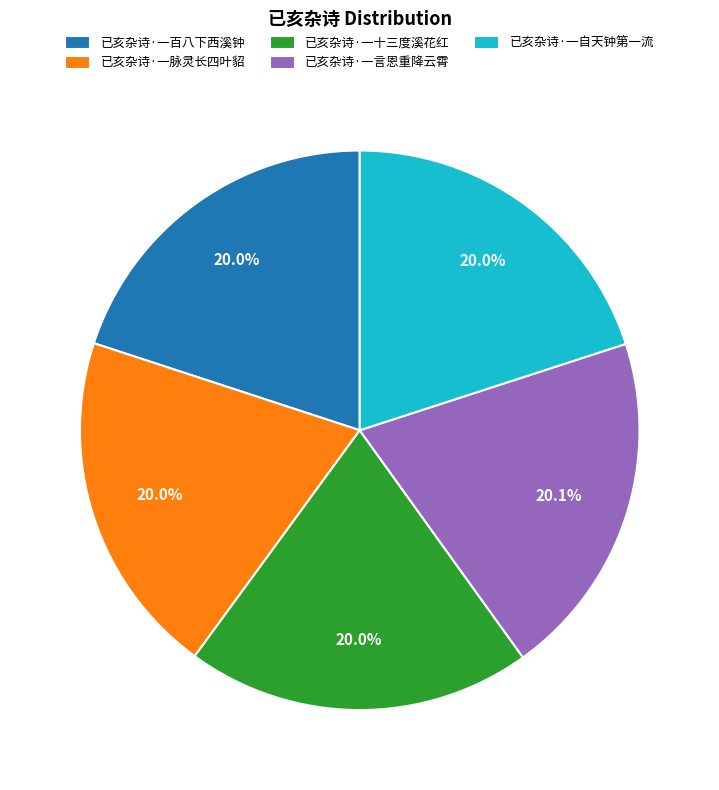

True or false: 已亥杂诗·一百八下西溪钟 accounts for 31% of the total.

False